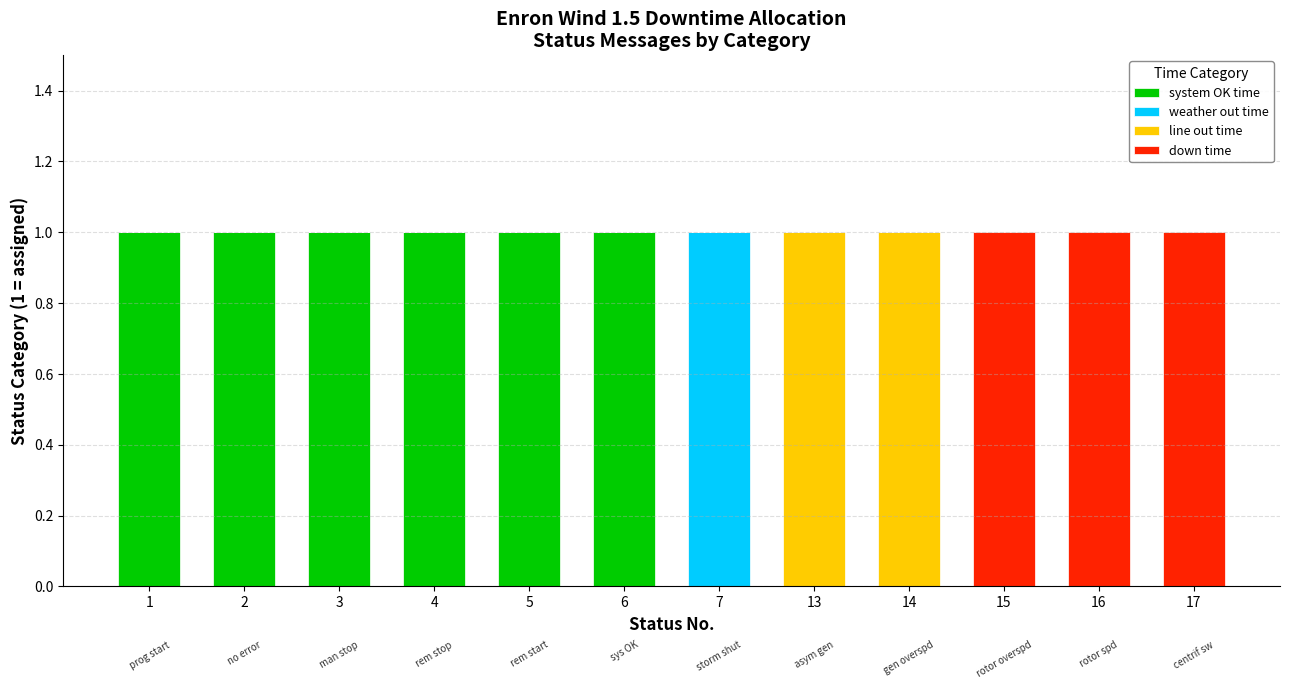

The value of system OK time at 4 is 1. True or false?

True